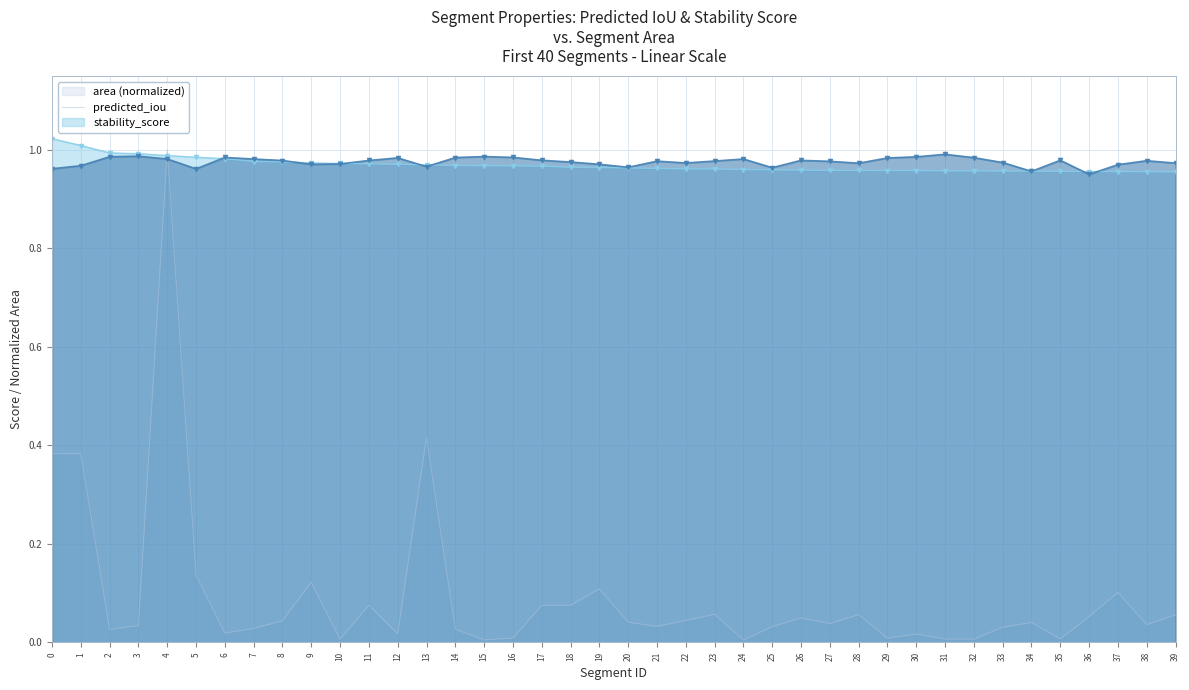

The value of stability_score at 23 is 1.0. True or false?

True